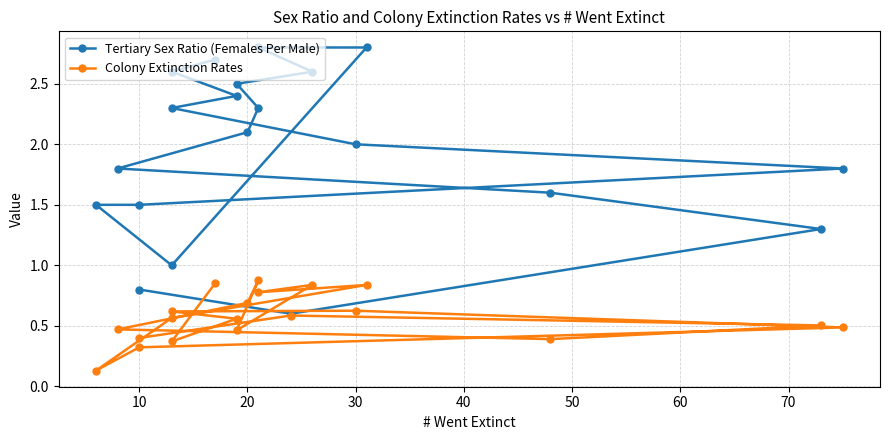

True or false: Tertiary Sex Ratio (Females Per Male) and Colony Extinction Rates intersect in this chart.

False